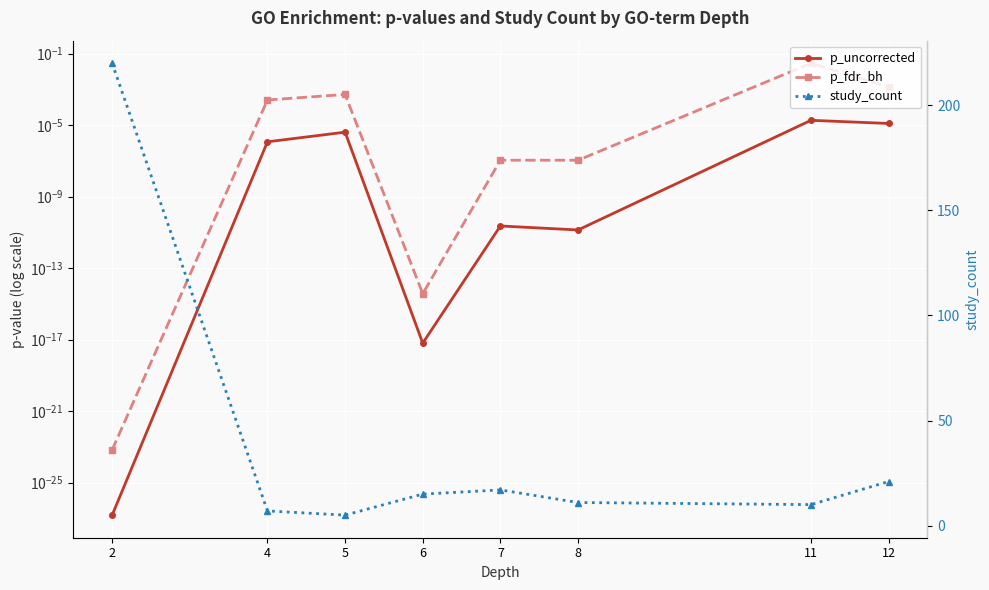

True or false: study_count has more than 0 points higher than both neighbors.

True